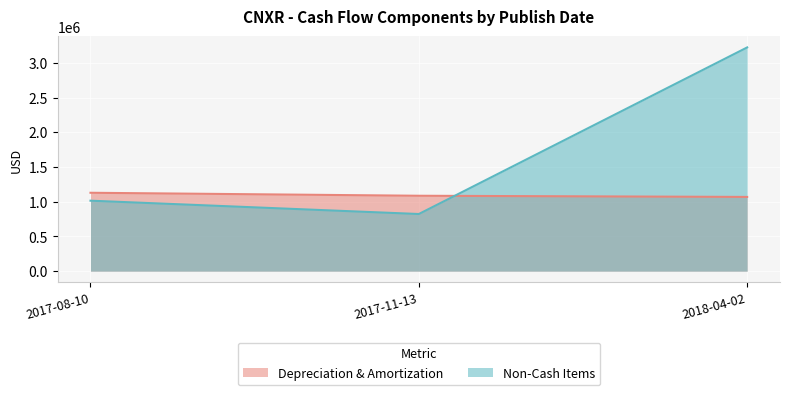

What is the value of the Non-Cash Items point at the 2nd from the left?

823000